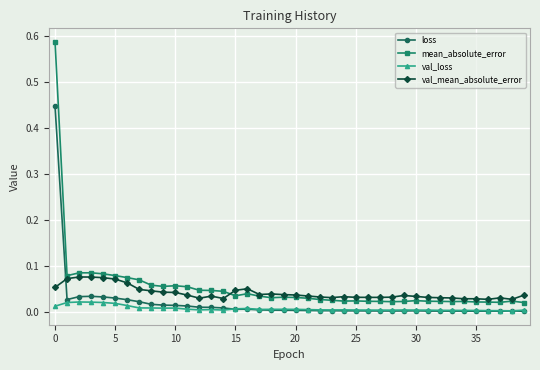

Does the chart have visible grid lines?

Yes